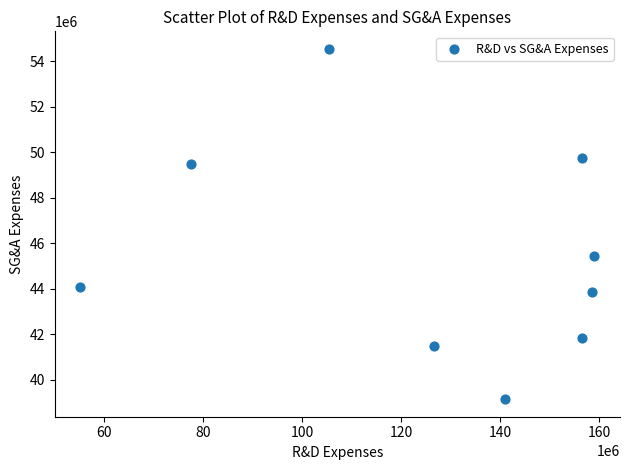

What is the range of Y values (max minus min)?

15412000